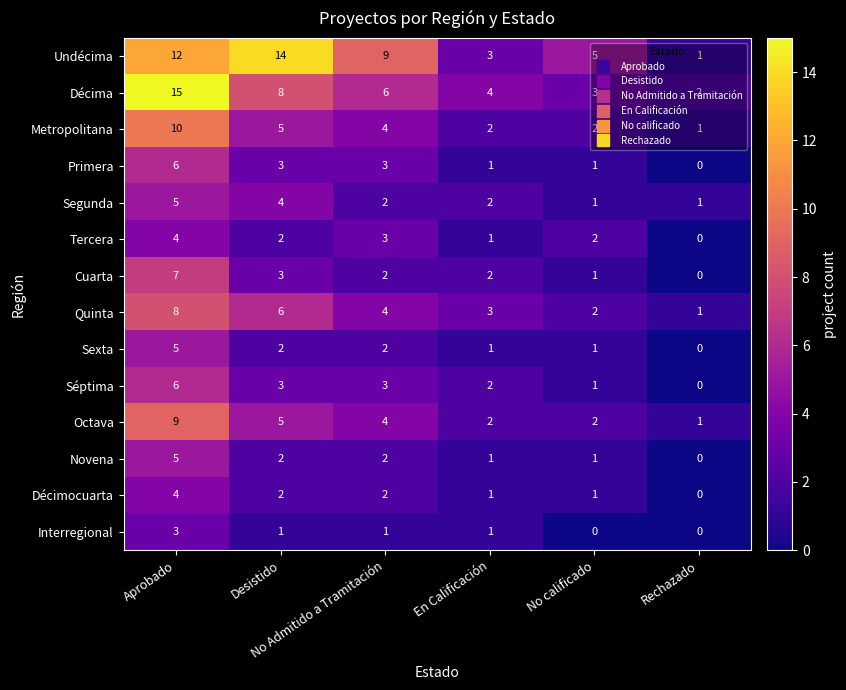

What is the greatest value displayed?

15